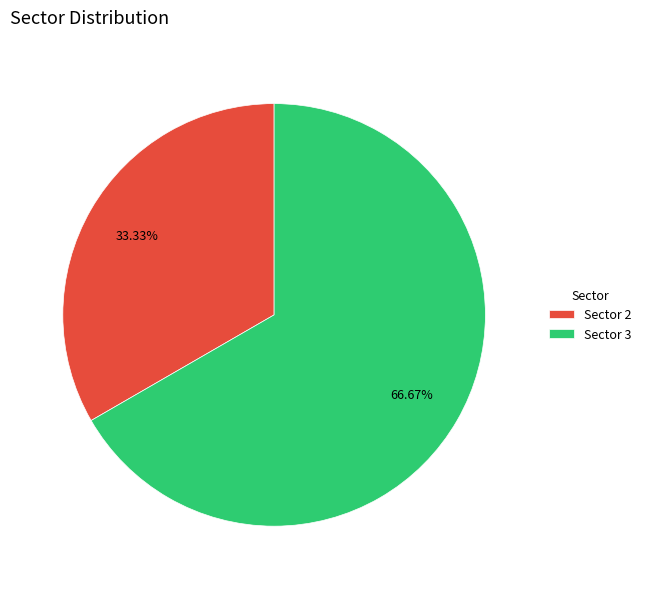

Combined, do Sector 2 and Sector 3 account for over 50%?

Yes